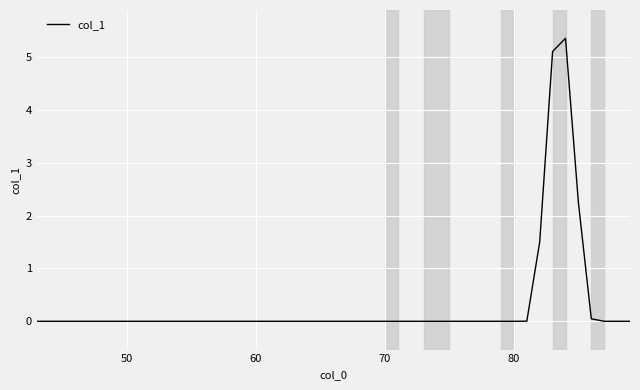

What is the maximum value shown in the chart?

5.4